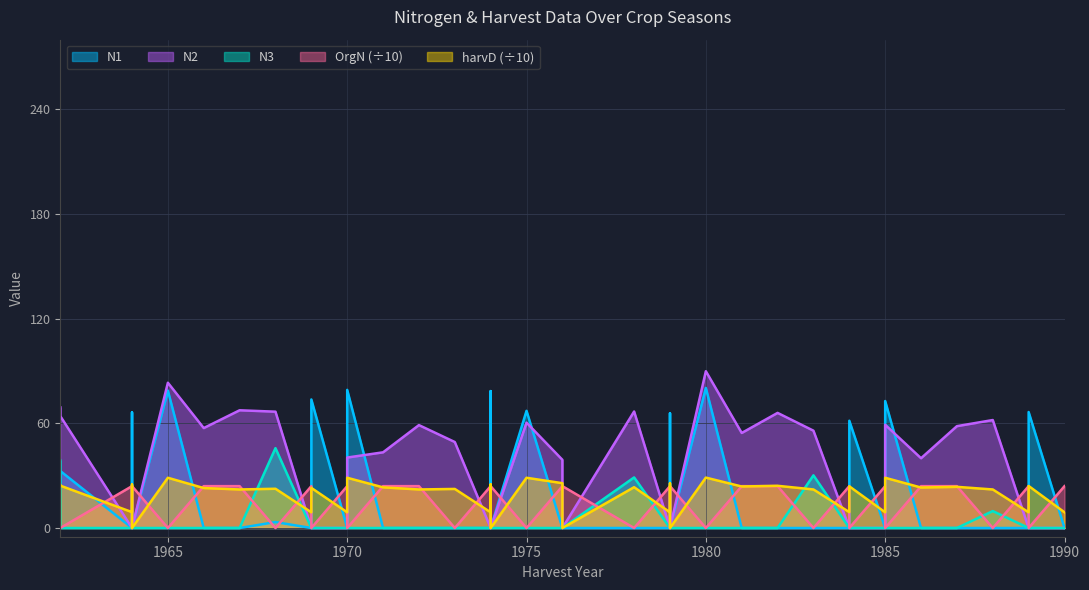

Rank the series by their maximum value, from highest to lowest.

N2, N1, N3, harvD, OrgN